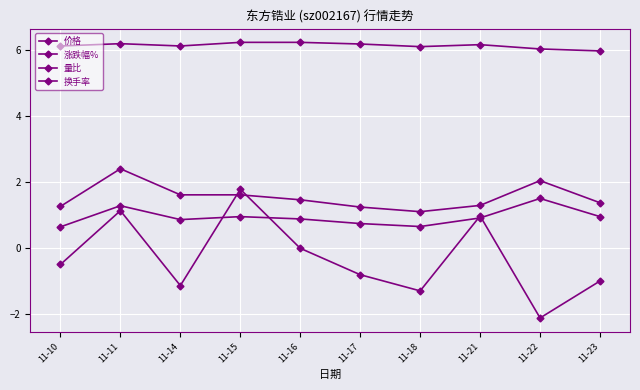

How many lines are shown in the chart?

4